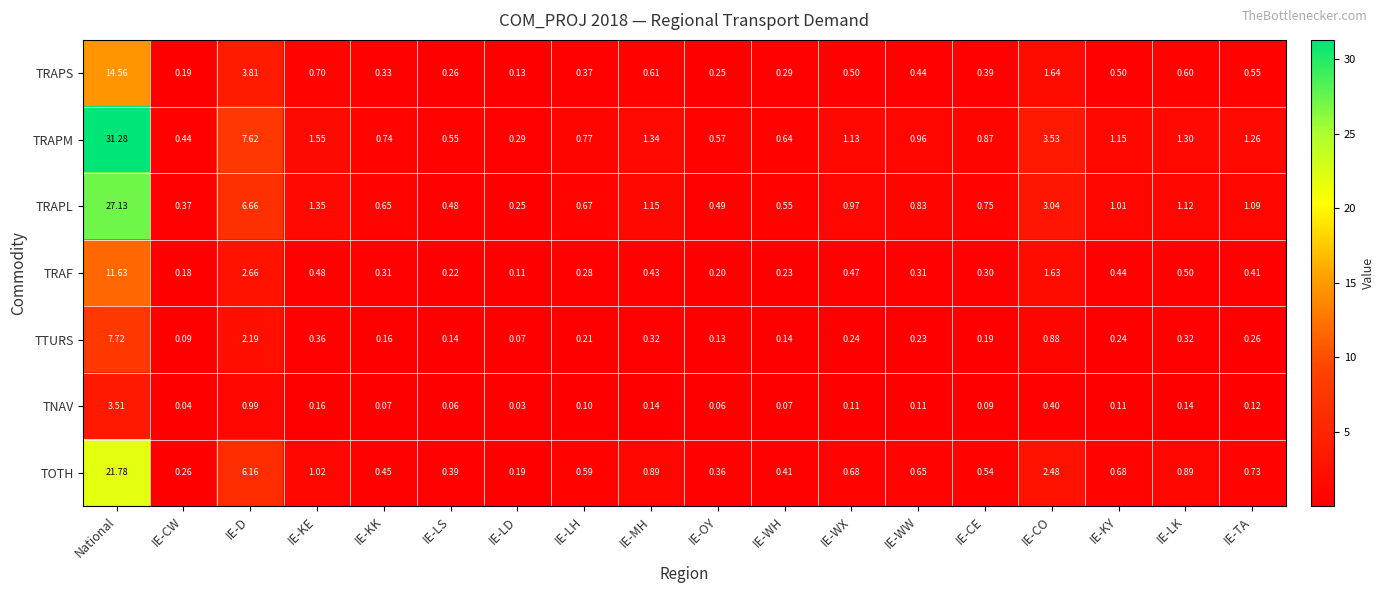

How many series are shown in this chart?

7